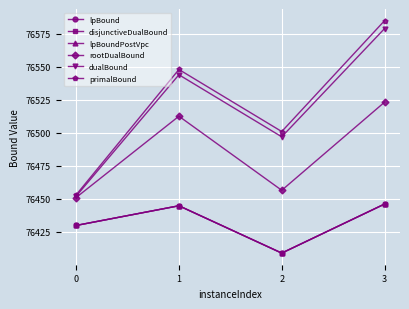

Is this an area chart (filled region under the line)?

No